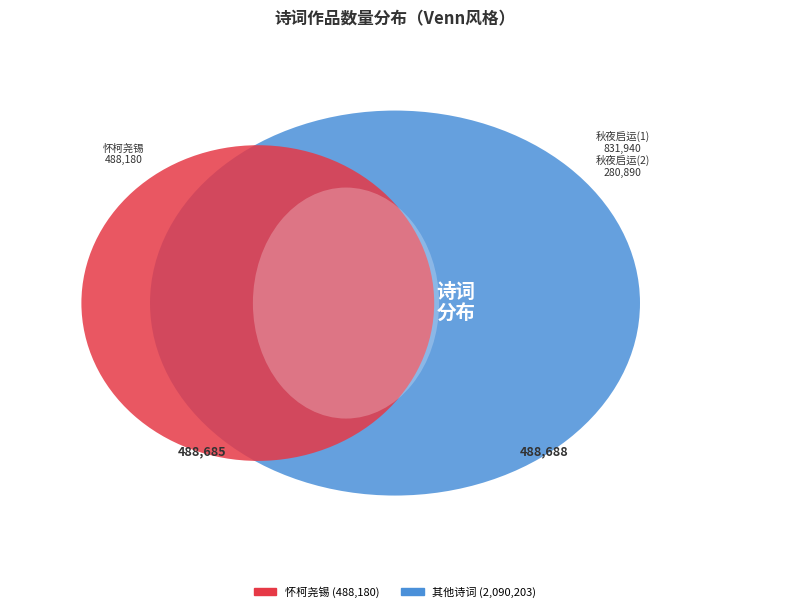

Which has a higher value, 秋夜启运、绍尧、锡祺、槐庭、波臣、献堂同过存，再用秋字韵答贶 or 怀柯尧锡?

秋夜启运、绍尧、锡祺、槐庭、波臣、献堂同过存，再用秋字韵答贶